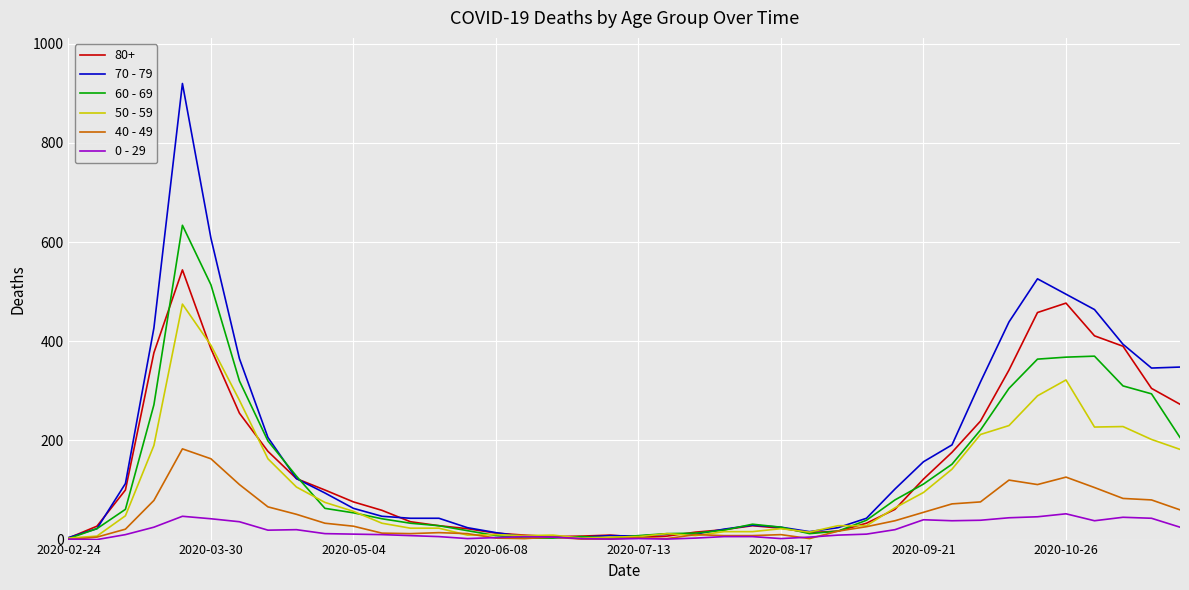

In 0 - 29, how many points are lower than both neighbors (excluding endpoints)?

8